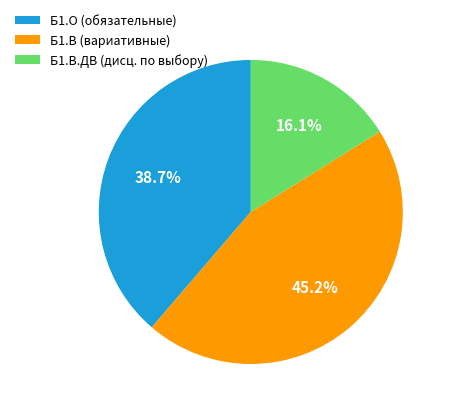

Count the number of slices in the pie.

3